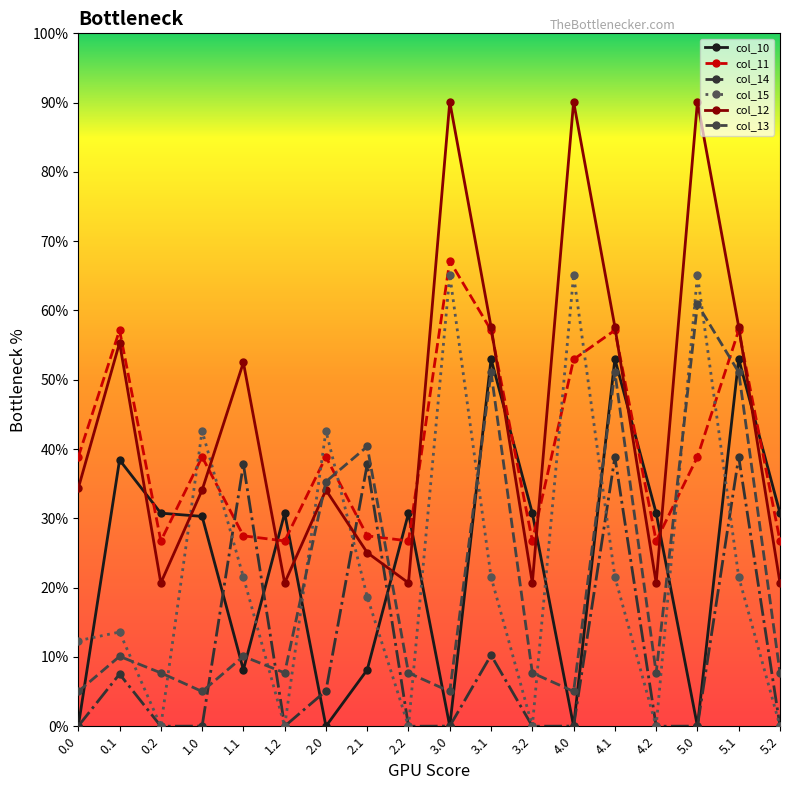

The value of col_13 at 1.2 is 7.7. True or false?

True